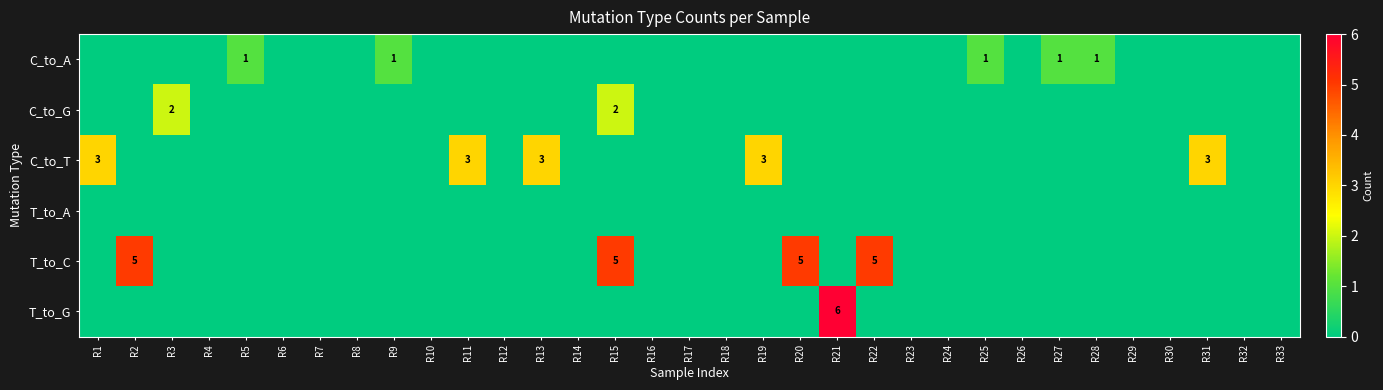

Which has a higher value, R2 or R27?

R27